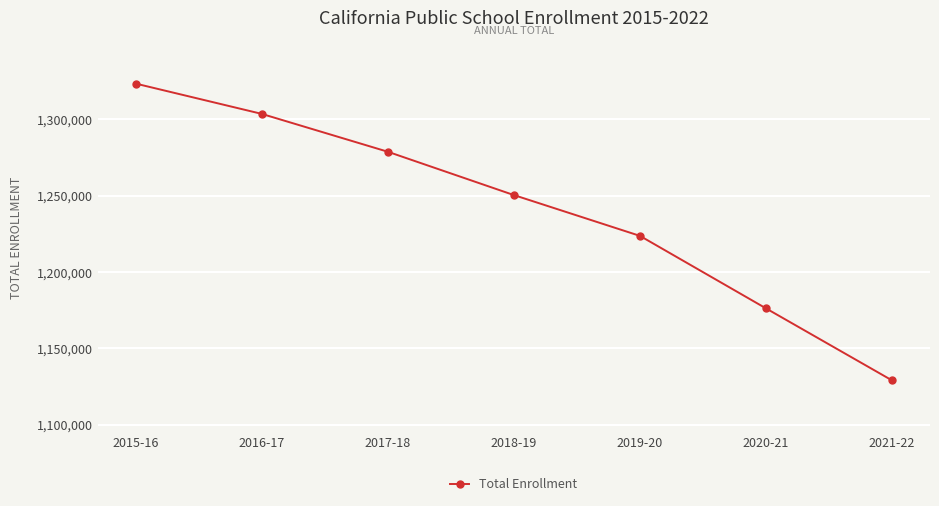

Between 2015-16 and 2018-19, which is larger?

2015-16